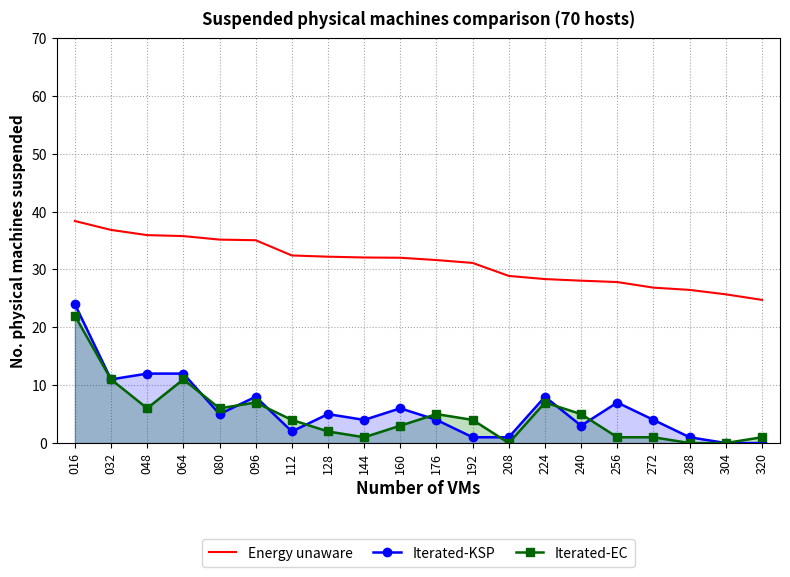

What is the greatest value displayed?

38.4